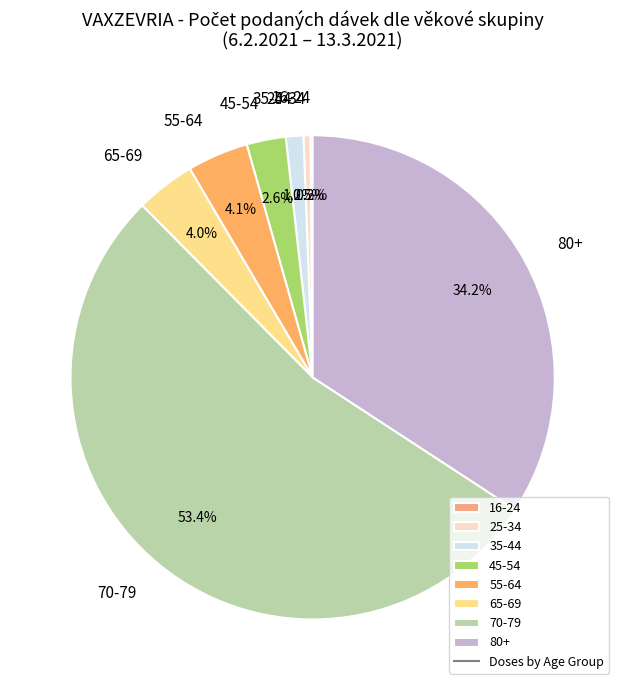

What is the ratio of the value at 55-64 to the value at 65-69?

1.0